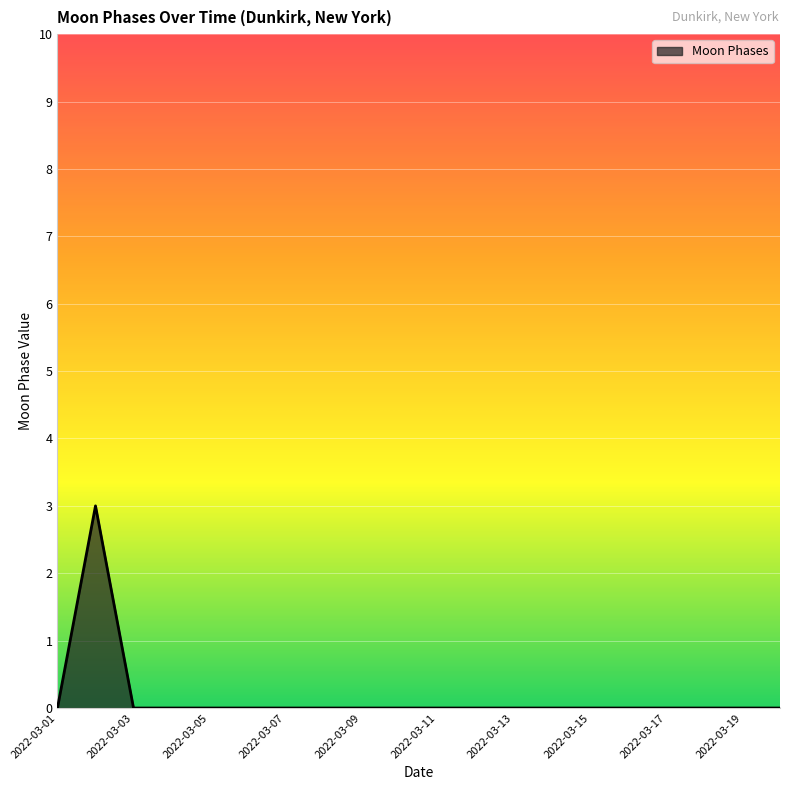

What is the greatest value displayed?

3